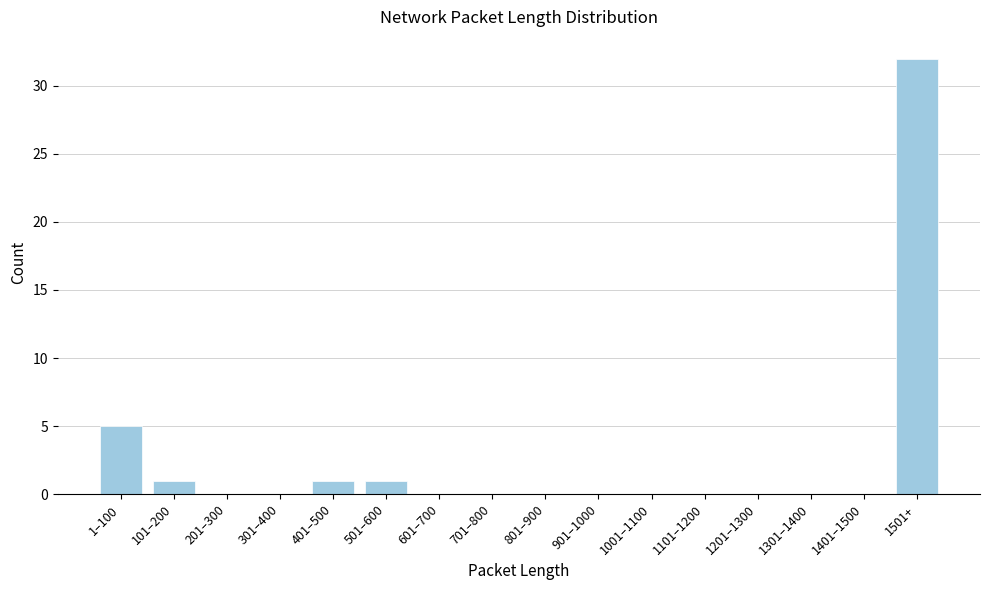

Reading left to right, transcribe all the data shown in this chart.

1–100=5	101–200=1	201–300=0	301–400=0	401–500=1	501–600=1	601–700=0	701–800=0	801–900=0	901–1000=0	1001–1100=0	1101–1200=0	1201–1300=0	1301–1400=0	1401–1500=0	1501+=32